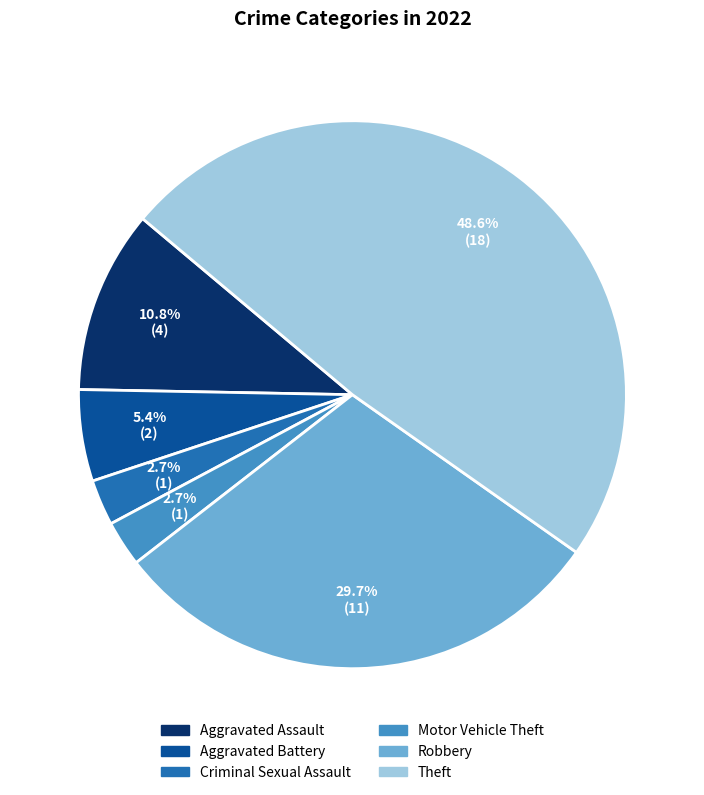

To the nearest percent, what percentage of the pie is Robbery?

30%